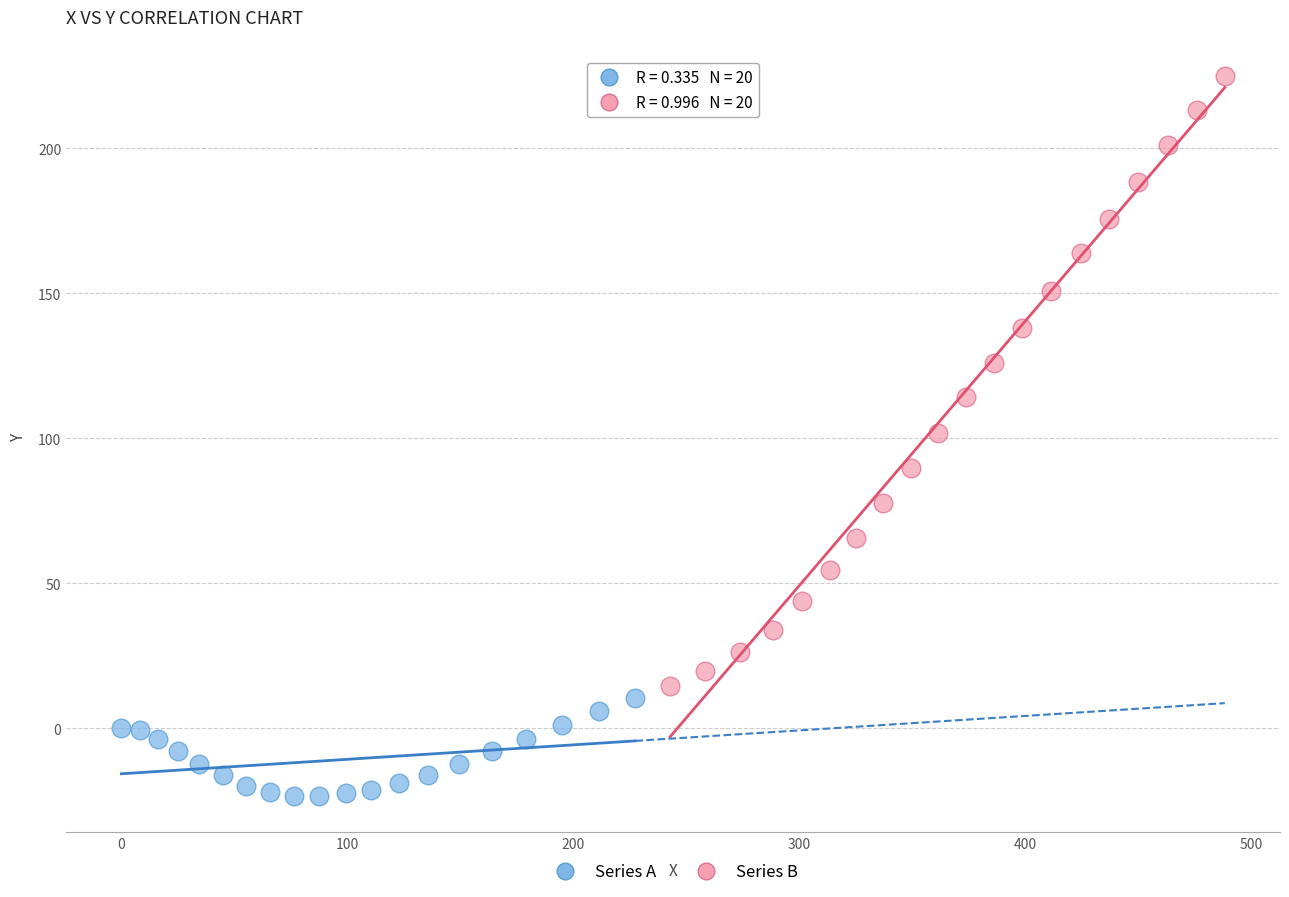

Which series has the widest spread of Y values?

Series B